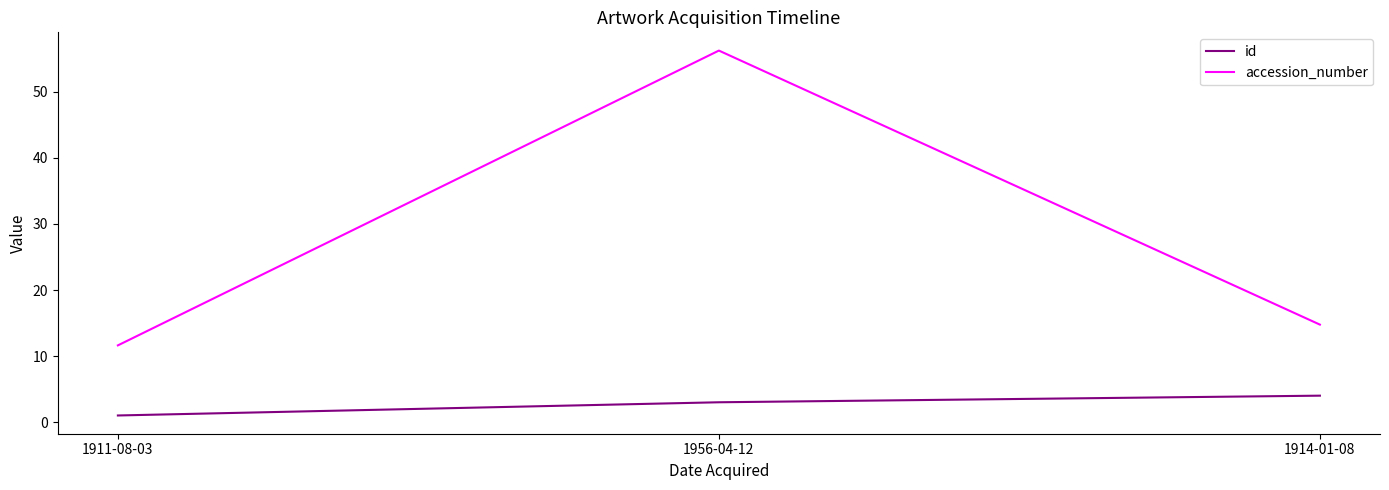

Which series has the largest range (max minus min)?

accession_number